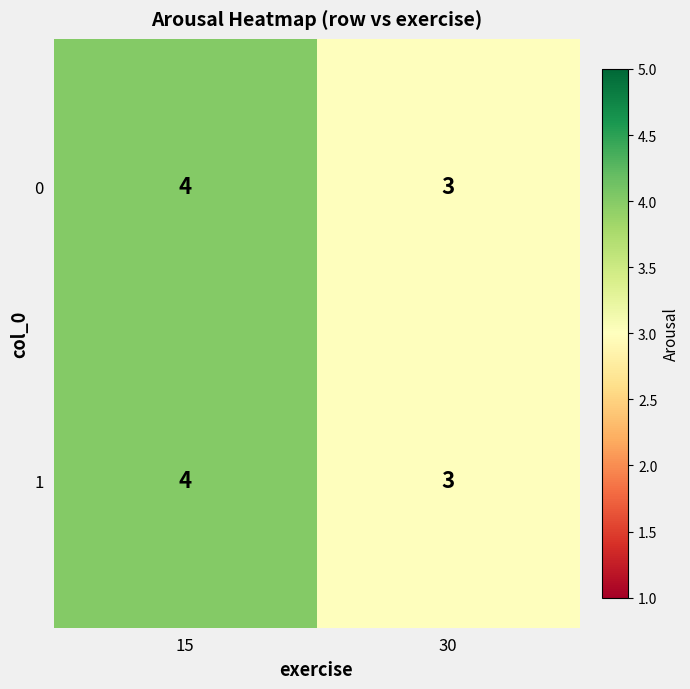

What is the minimum value shown in the chart?

3